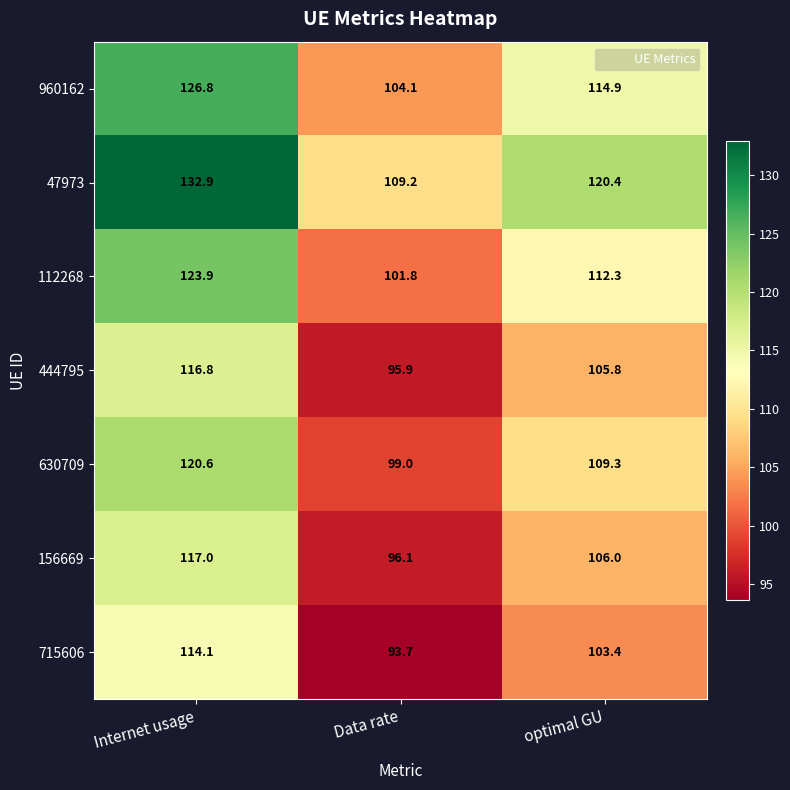

Reading right to left, transcribe all the data shown in this chart.

960162: 114.9	104.1	126.8
47973: 120.4	109.2	132.9
112268: 112.3	101.8	123.9
444795: 105.8	95.9	116.8
630709: 109.3	99.0	120.6
156669: 106.0	96.1	117.0
715606: 103.4	93.7	114.1